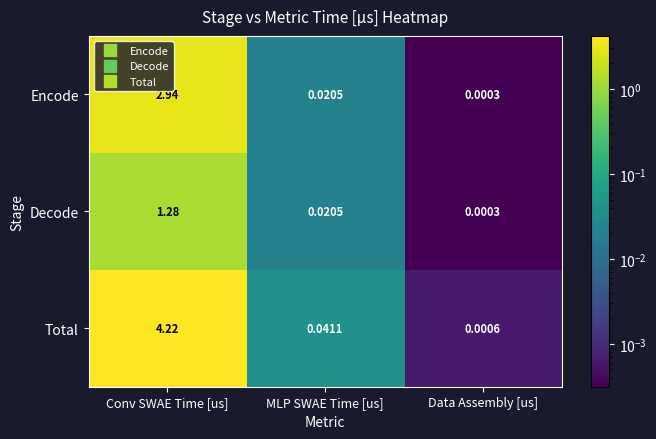

Which category has the lowest value across all series?

Data Assembly [us]